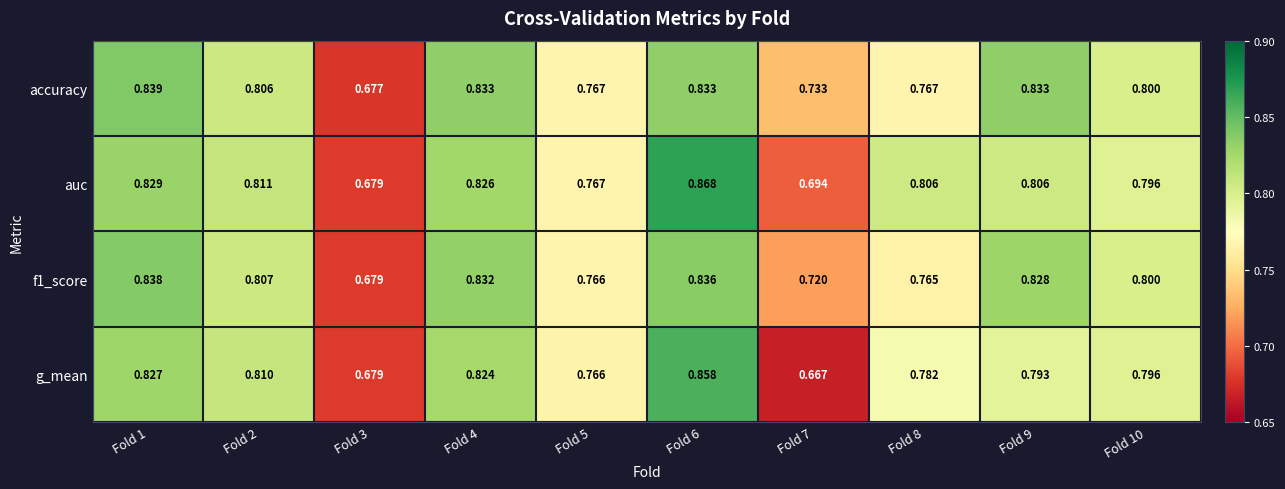

Which series has the widest spread of values?

g_mean